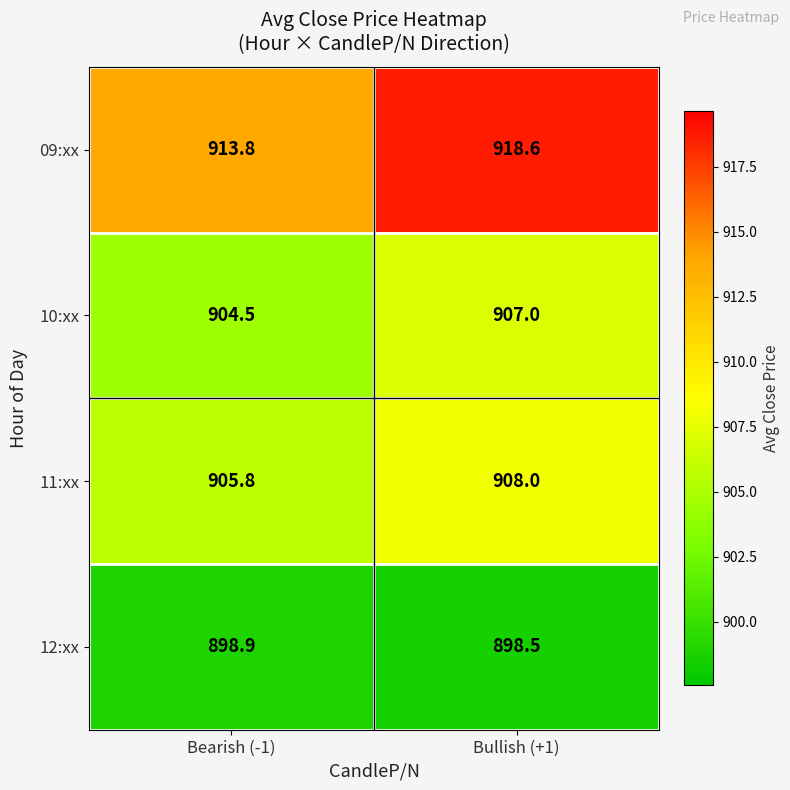

The 09:xx series shows 279.0 at Bearish (-1). True or false?

False